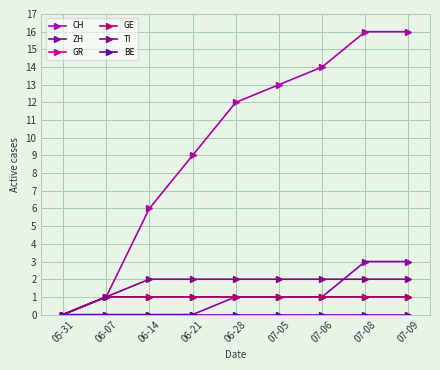

True or false: CH has more than 0 points higher than both neighbors.

False